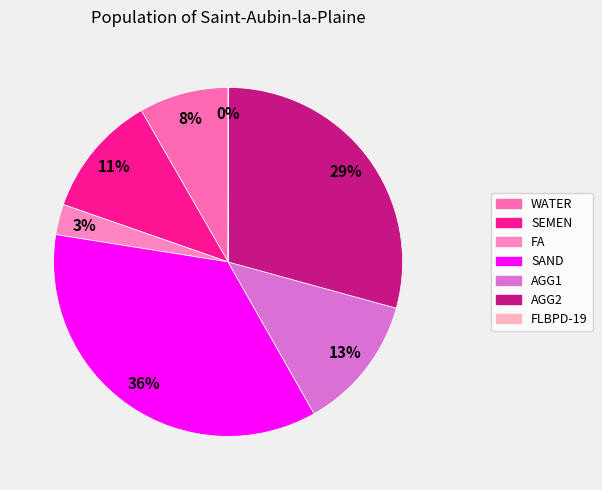

Rank the categories by value from lowest to highest.

FLBPD-19, FA, WATER, SEMEN, AGG1, AGG2, SAND